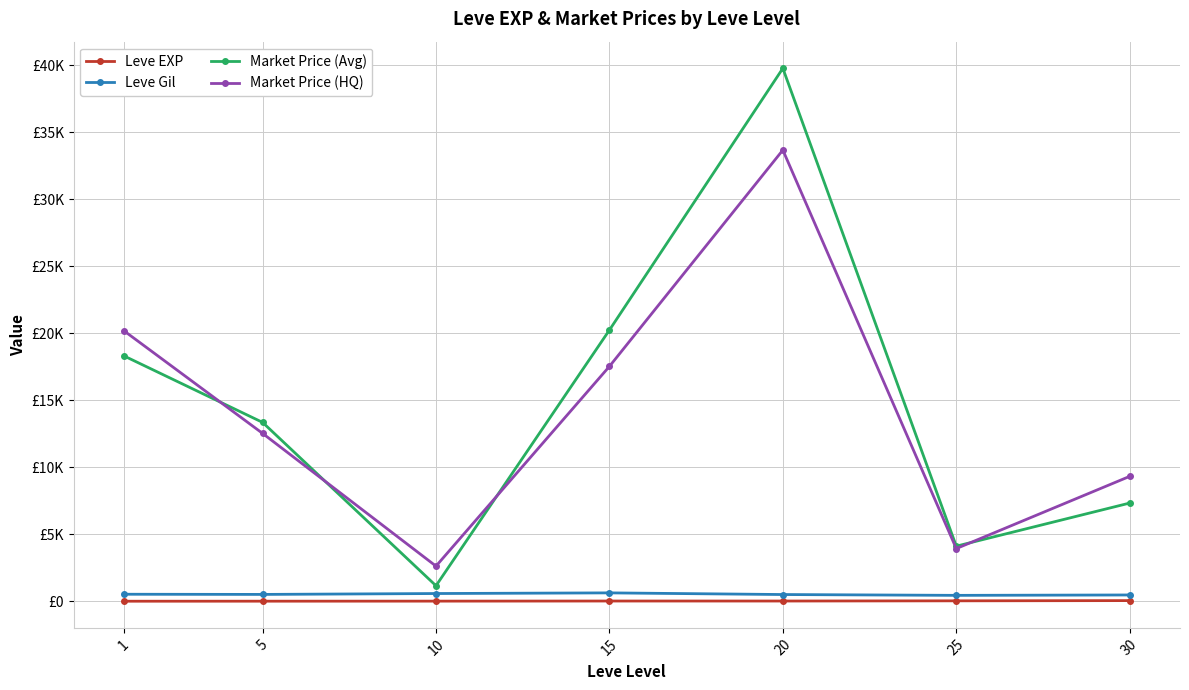

Between 5 and 10, which series saw the biggest shift?

Market Price (Avg)